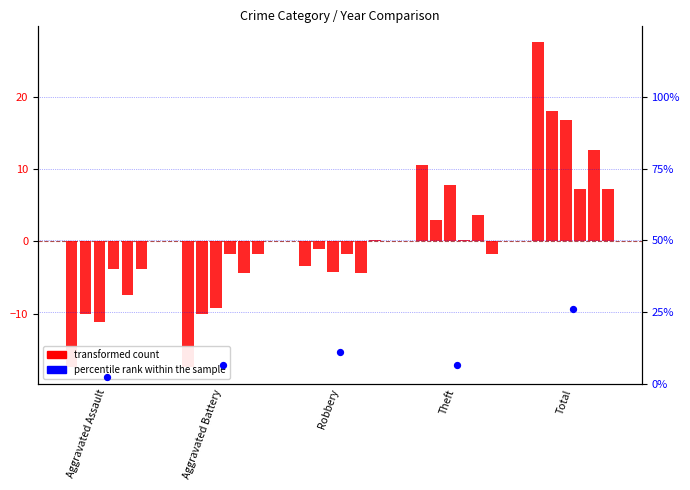

What is the change in value from Aggravated Assault to Aggravated Battery?

+4.3